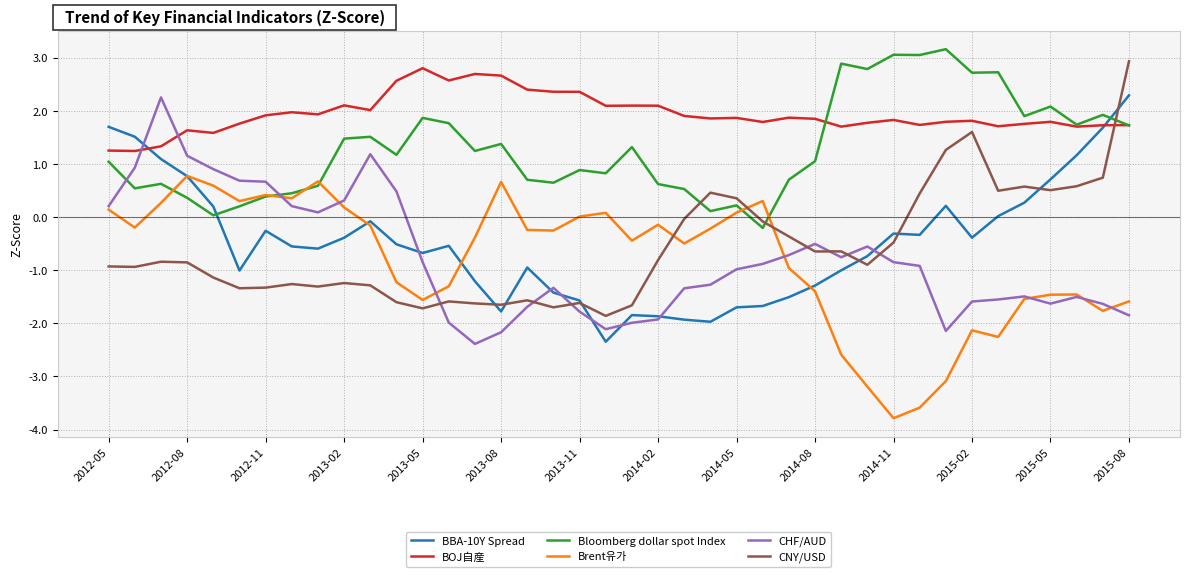

Which series has the largest total across all categories?

BOJ自産